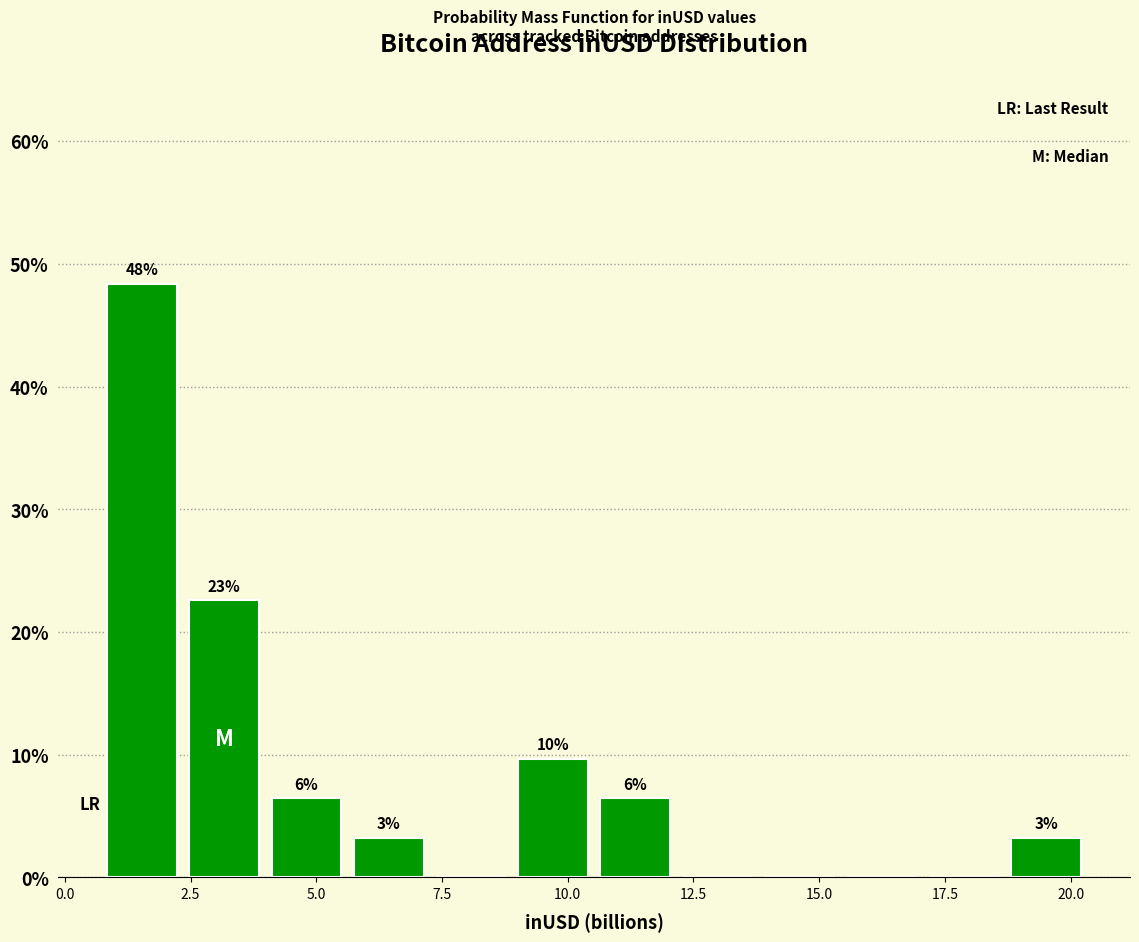

Read against the x-axis, roughly where is the centre of the tallest bar?

1.5